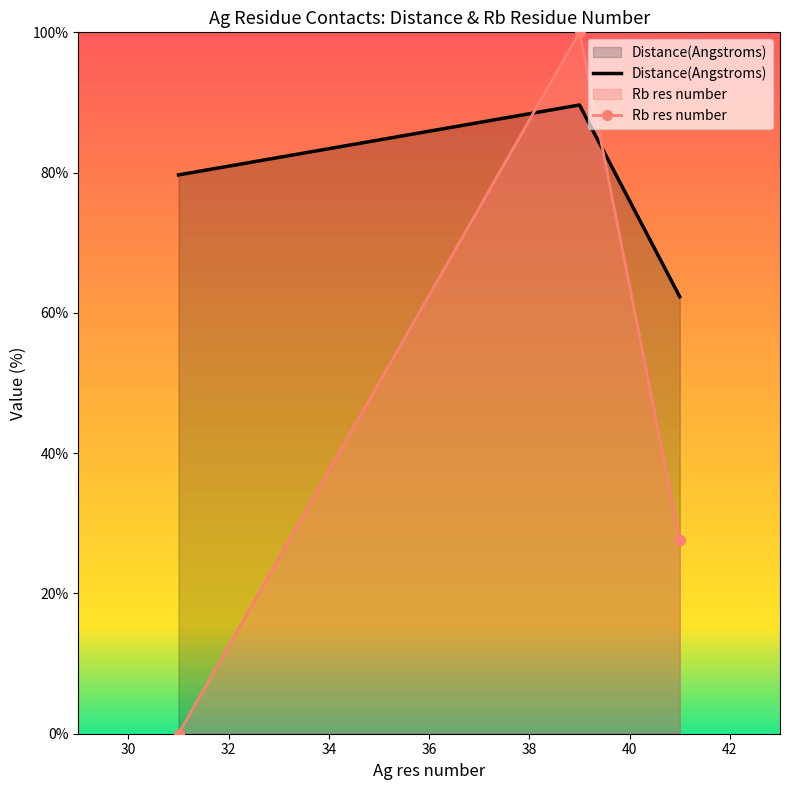

How many values in the Distance(Angstroms) series are below 79?

1